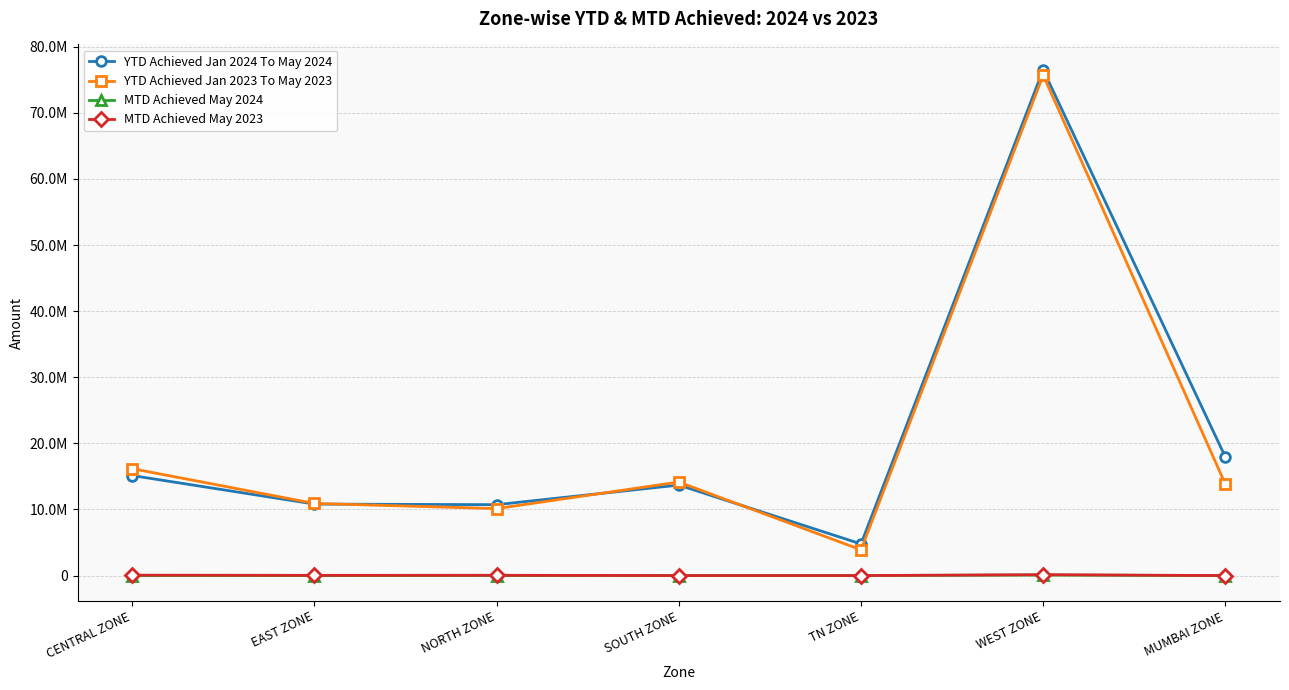

What position from the right is EAST ZONE?

6